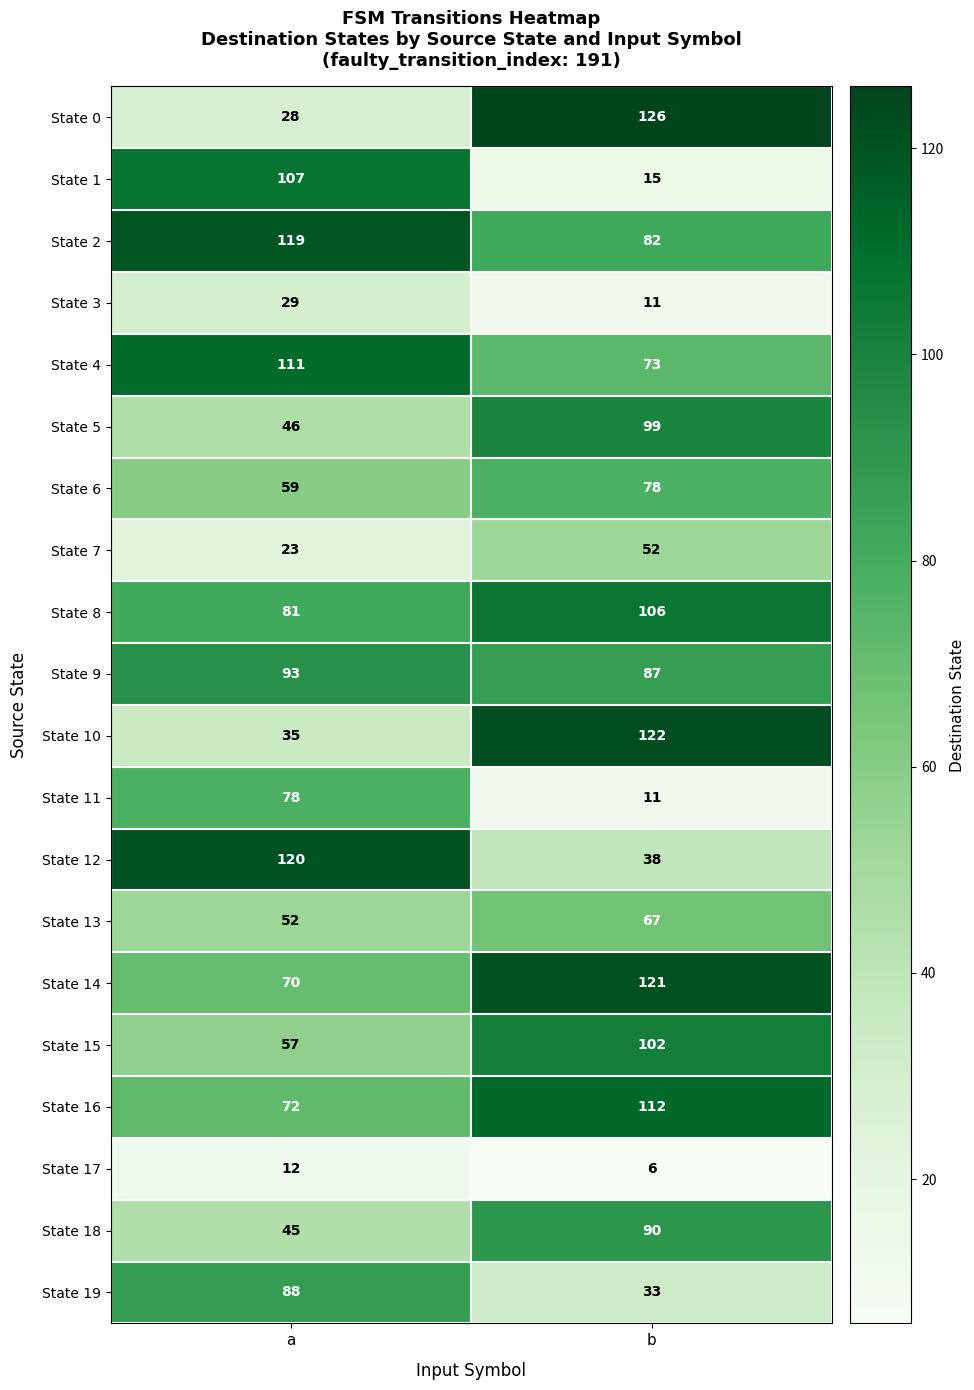

The State 12 series shows 120 at a. True or false?

True